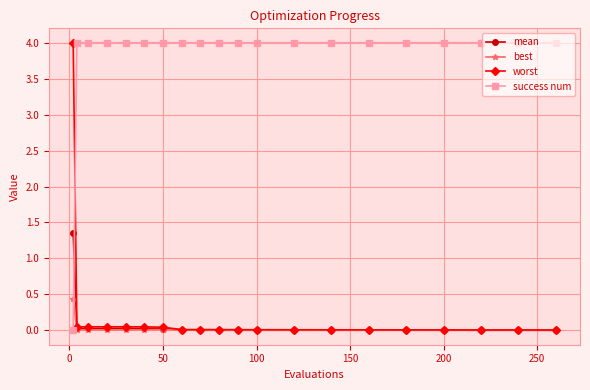

What is the highest value of the worst series?

4.0